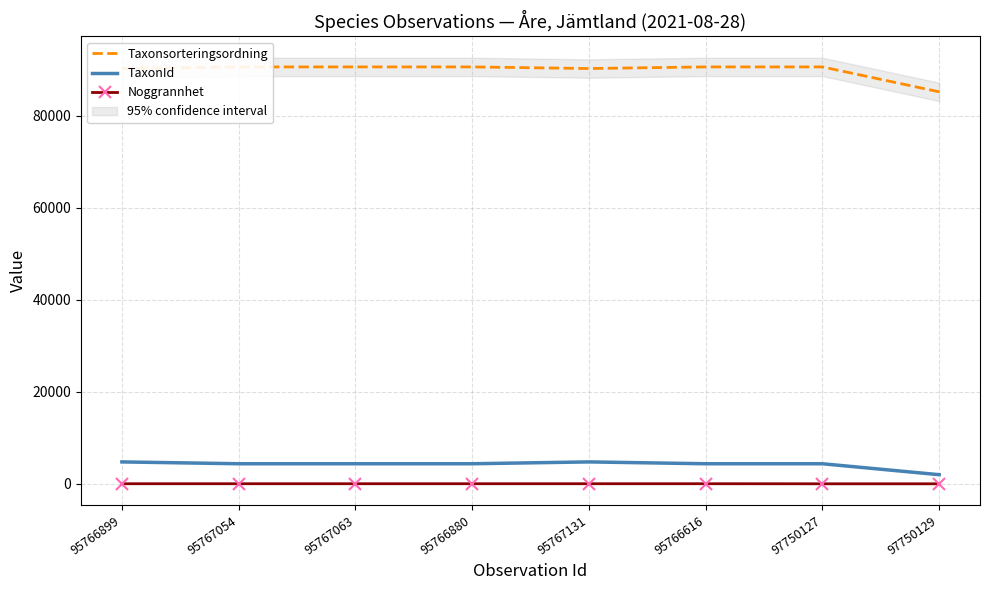

What are all the series names shown in the legend?

Taxonsorteringsordning, TaxonId, Noggrannhet